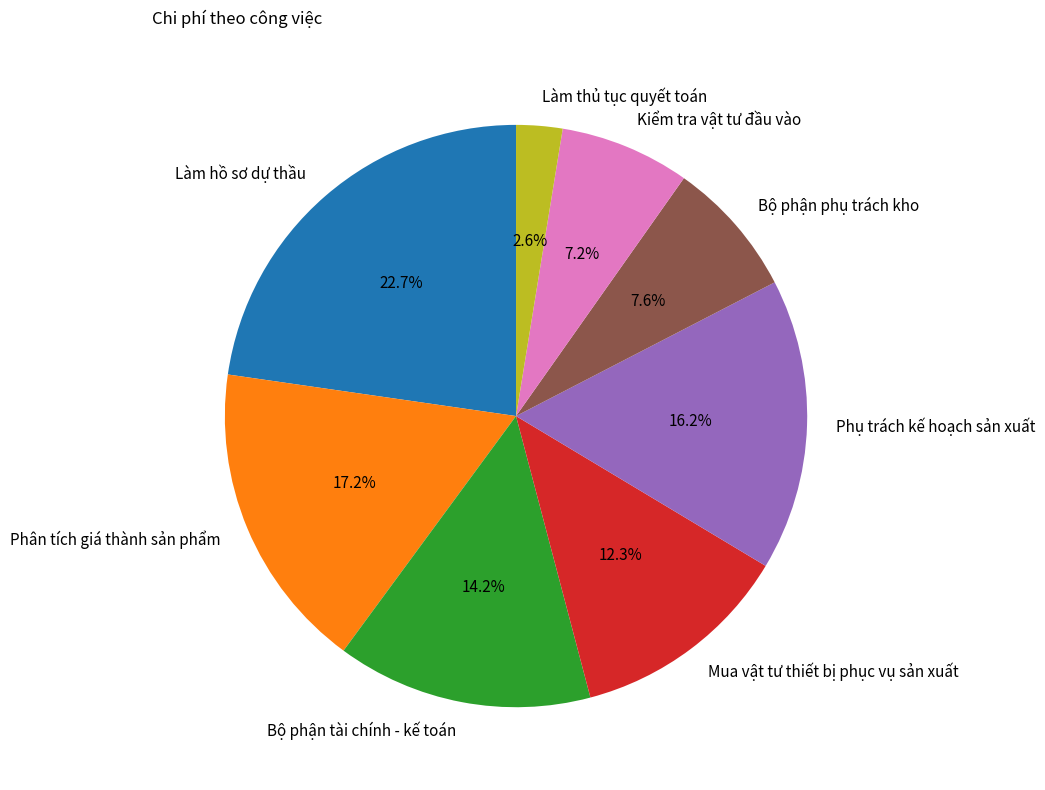

What is the total percentage of Làm hồ sơ dự thầu and Phụ trách kế hoạch sản xuất?

38.9%